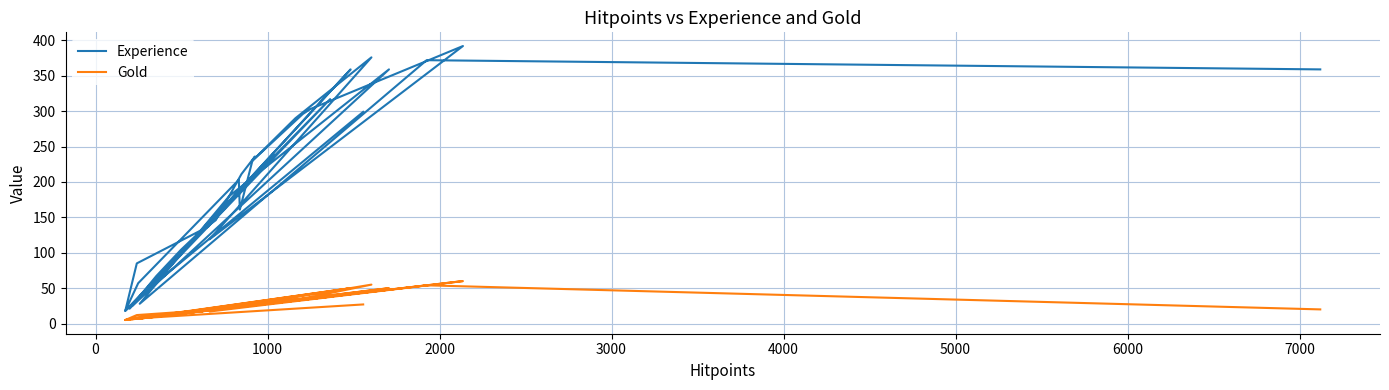

True or false: Experience has a value of 320 at 13.

False